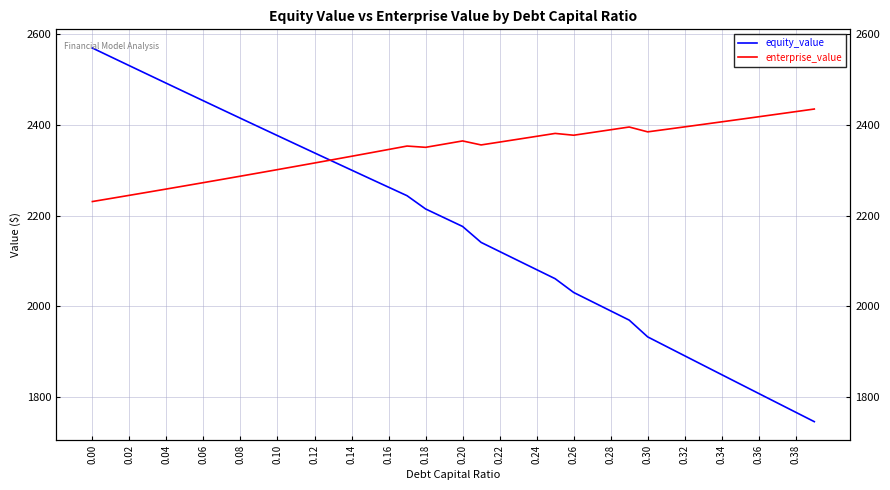

Which series ends up on top after the final intersection of equity_value and enterprise_value?

enterprise_value